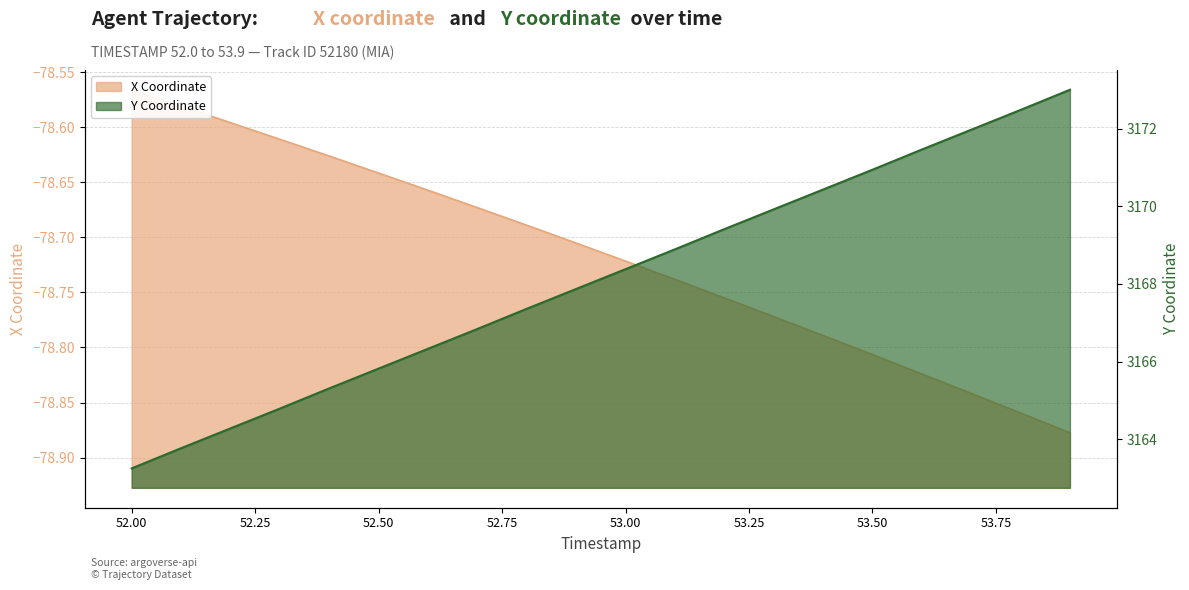

At which category is the sum across all series the highest?

53.9